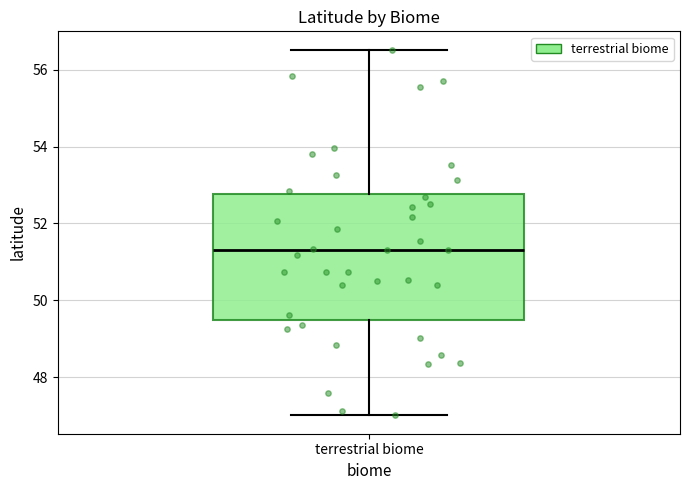

Where does the median line of the box for terrestrial biome sit on the y-axis? The values are not printed on the chart, so give them approximately, as read against the axis.

51.4